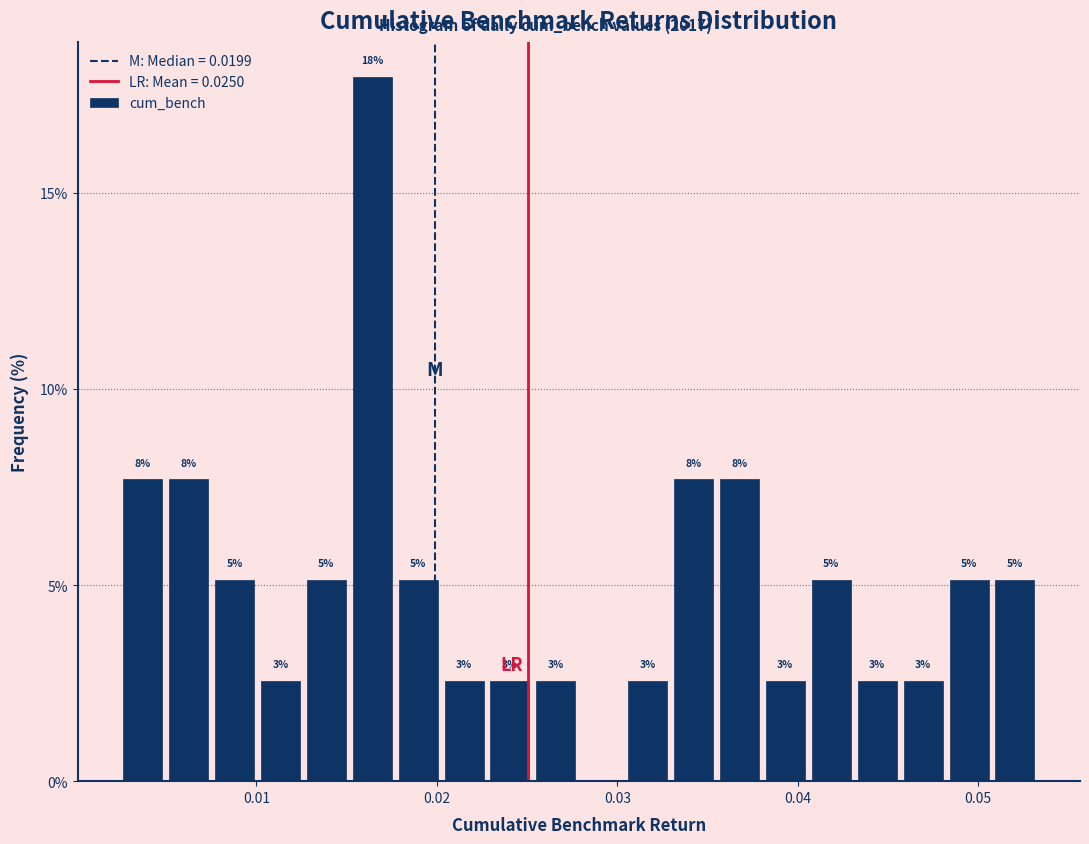

Read against the x-axis, roughly where is the centre of the tallest bar?

0.016